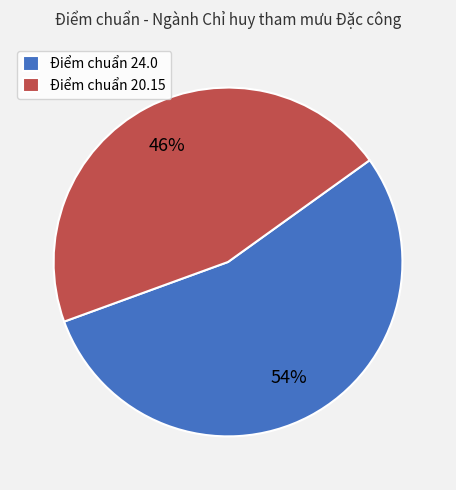

Which category has the biggest portion of the pie?

Điểm chuẩn 24.0